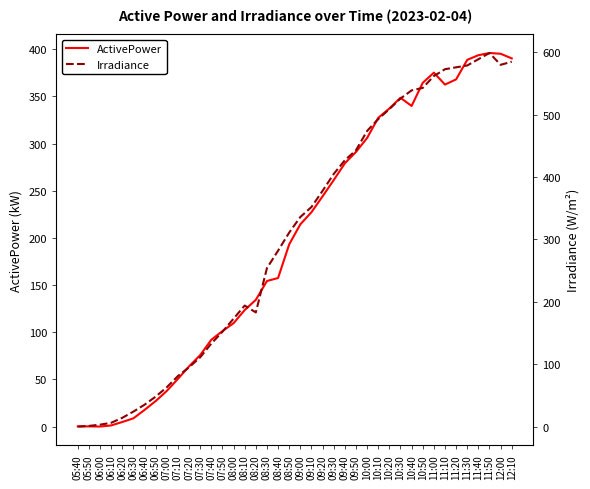

At which label is Irradiance closest to 299?

08:50